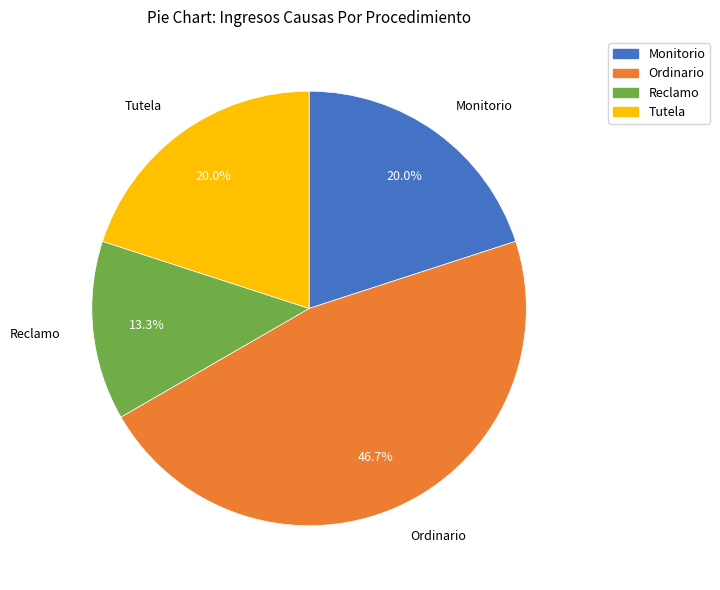

How many segments does this pie chart have?

4